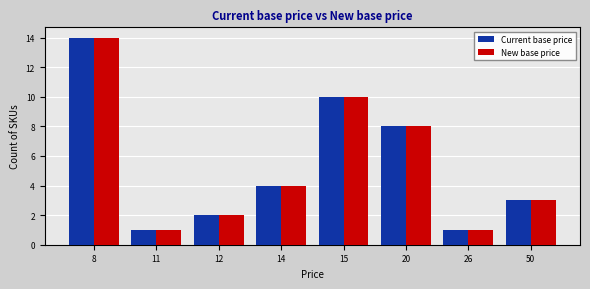

What is the total value across all series at 8?

28